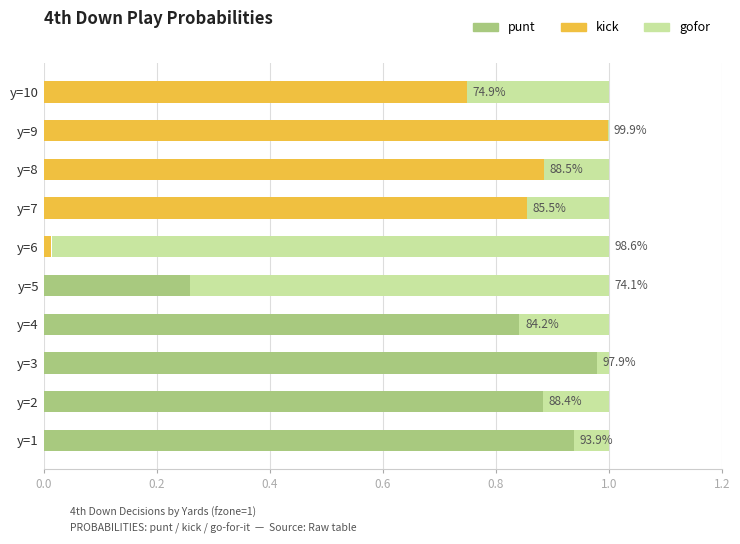

What is the spread (max minus min) of values at y=3?

1.0